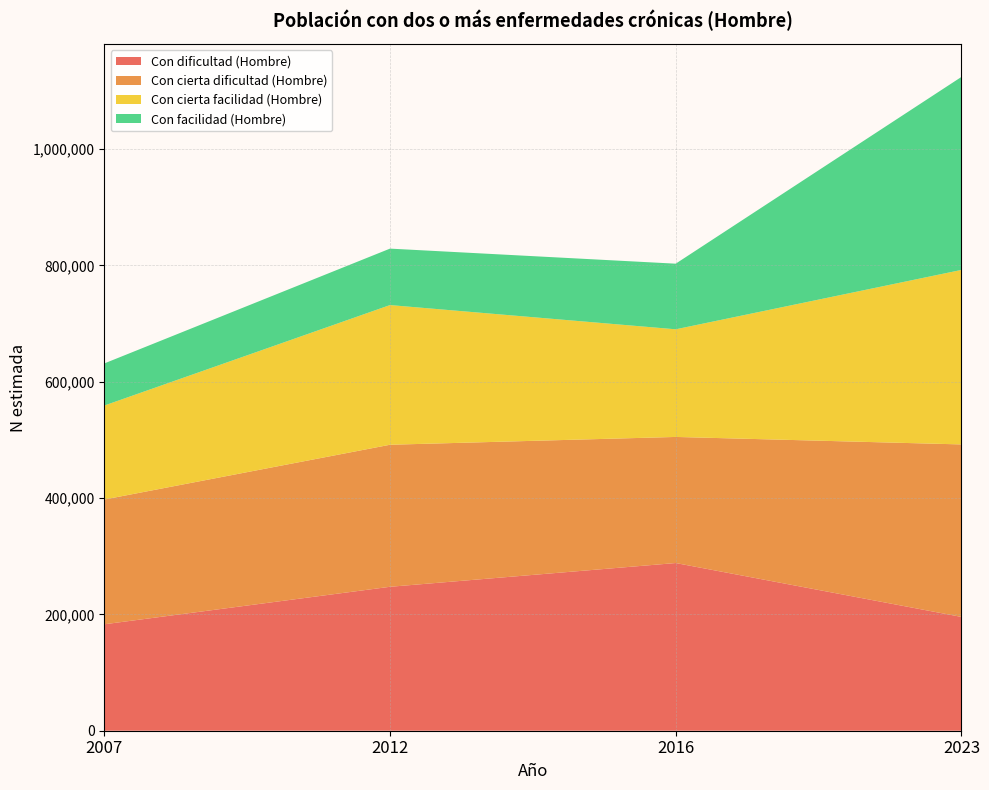

Reading right to left, extract all data points from this chart.

Con dificultad (Hombre): 2023=195618	2016=288242	2012=247412	2007=182958
Con cierta dificultad (Hombre): 2023=296495	2016=216740	2012=244136	2007=214431
Con cierta facilidad (Hombre): 2023=299967	2016=185032	2012=240107	2007=161553
Con facilidad (Hombre): 2023=331732	2016=112779	2012=97026	2007=72366